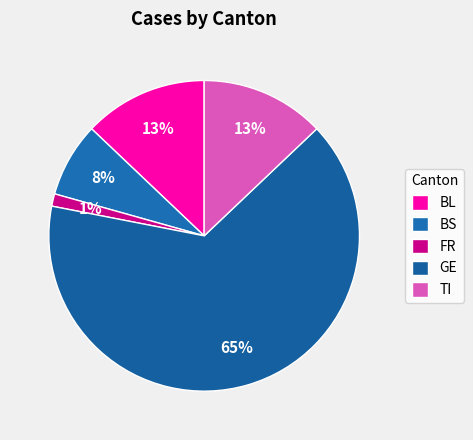

Count the number of slices in the pie.

5